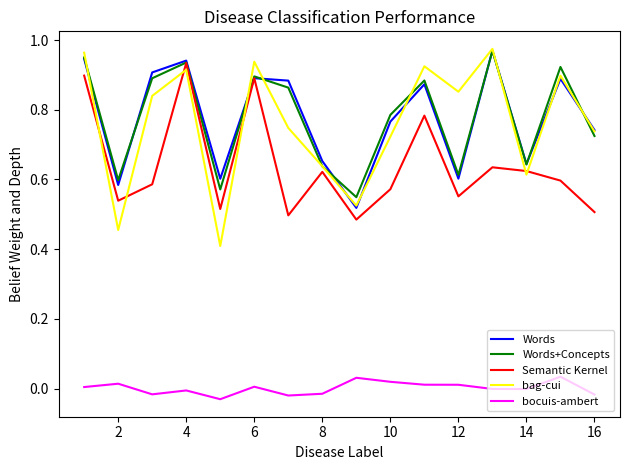

Which series has the widest spread of values?

bag-cui